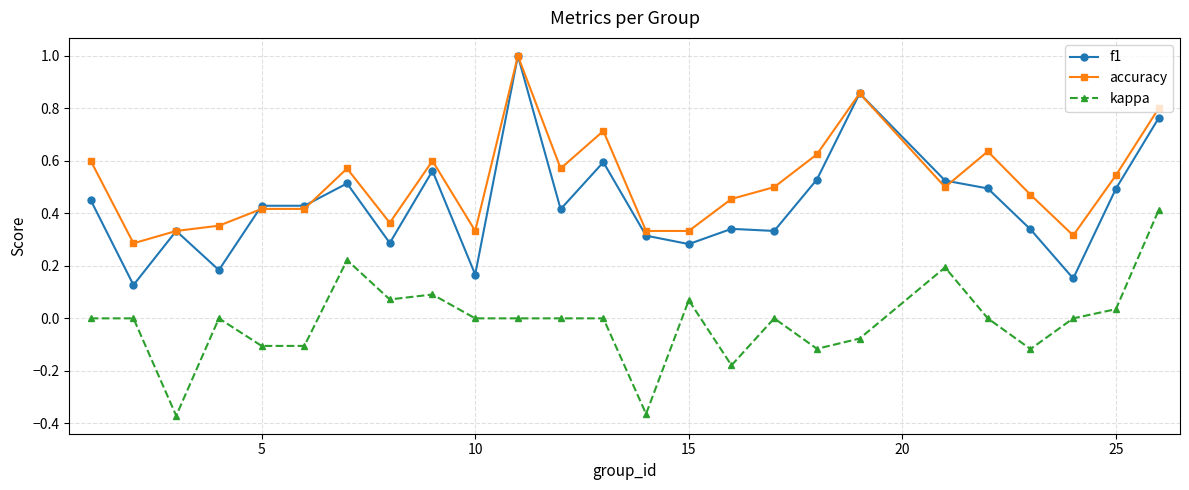

Rank the series by their average value, from lowest to highest.

kappa, f1, accuracy